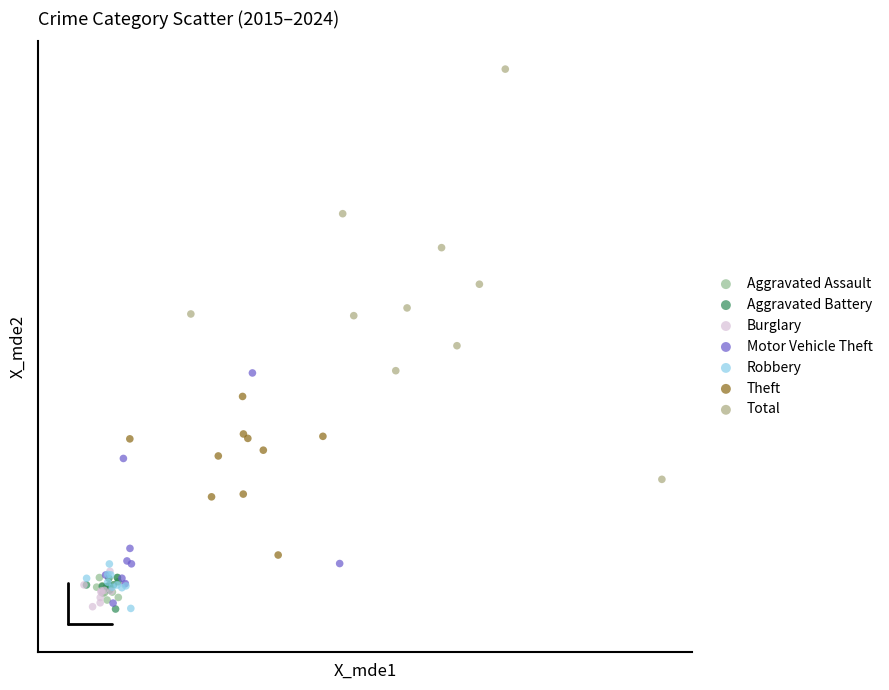

What are all the series names shown in the legend?

Aggravated Assault, Aggravated Battery, Burglary, Motor Vehicle Theft, Robbery, Theft, Total